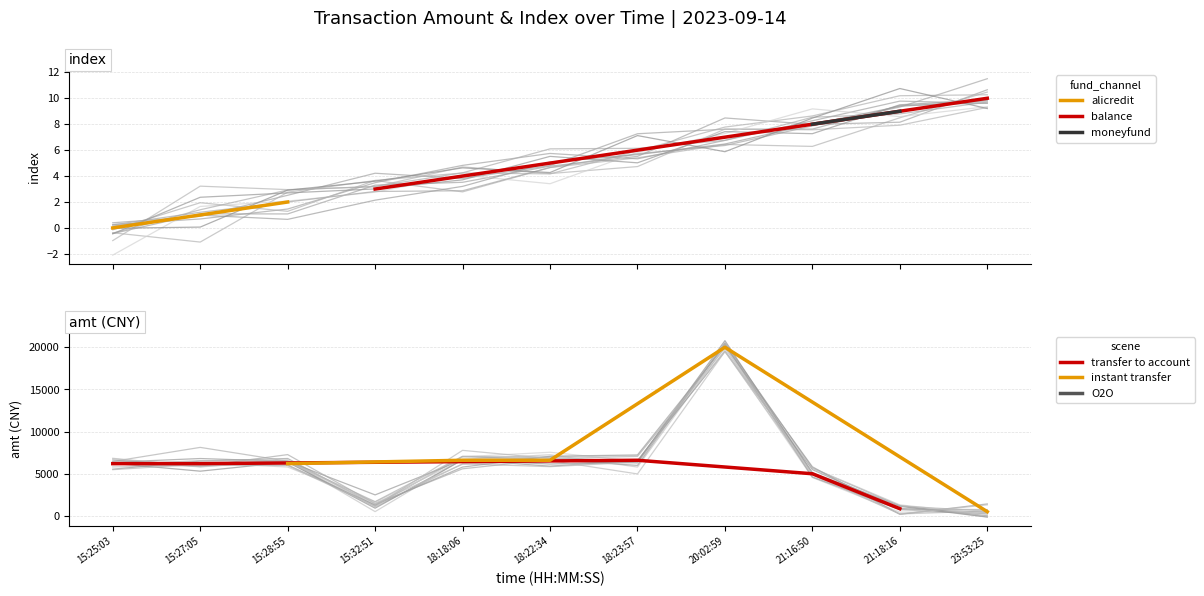

What is the difference between the index values at 15:28:55 and 15:25:03?

0.5